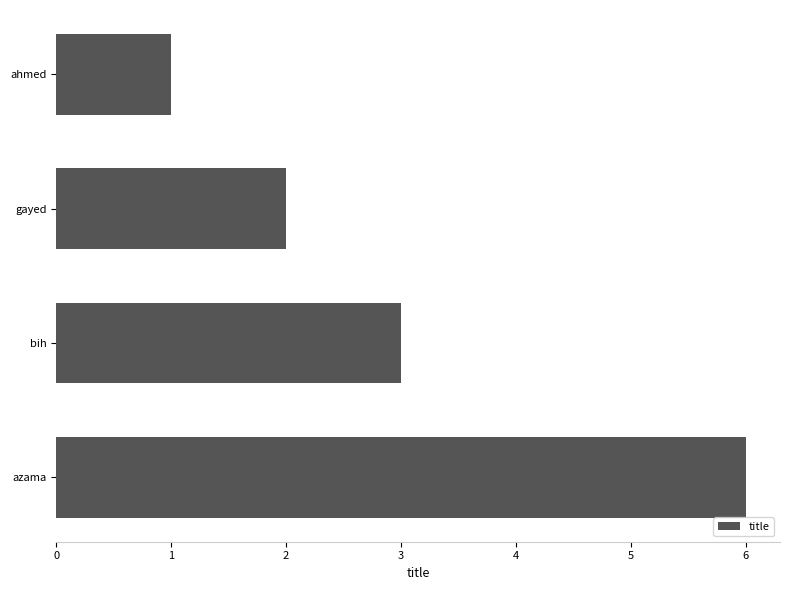

True or false: the data shows 1 at gayed.

False